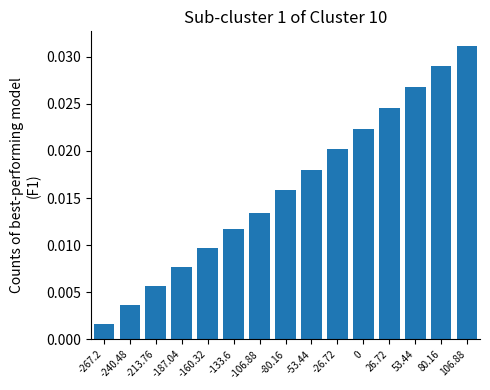

At which label is the value closest to 0?

-267.2